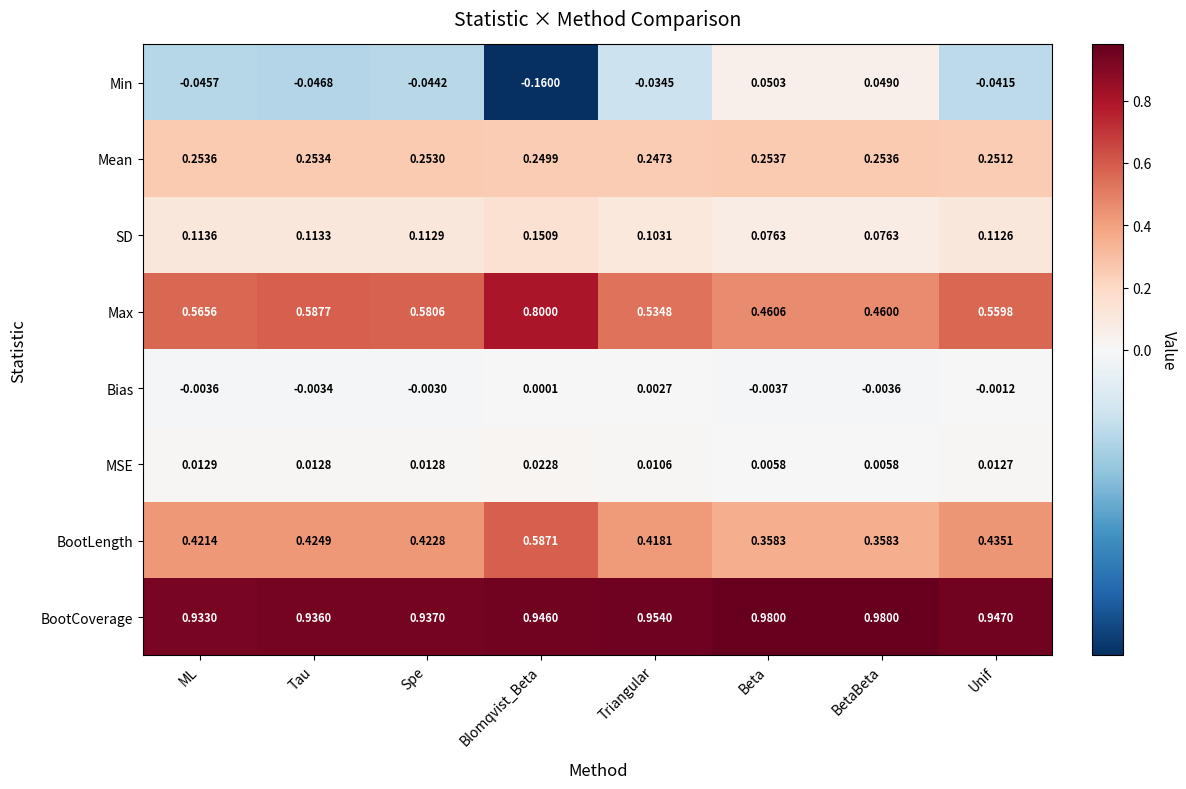

At which label does Min reach its peak?

Beta